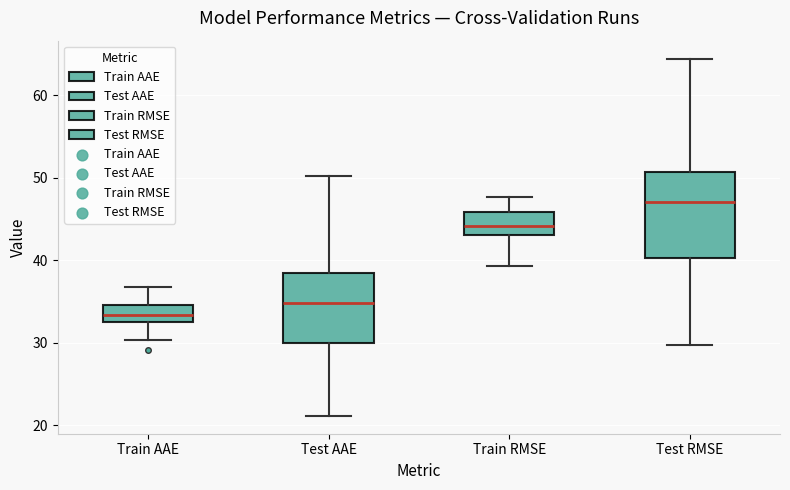

Which box has the highest median line?

Test RMSE